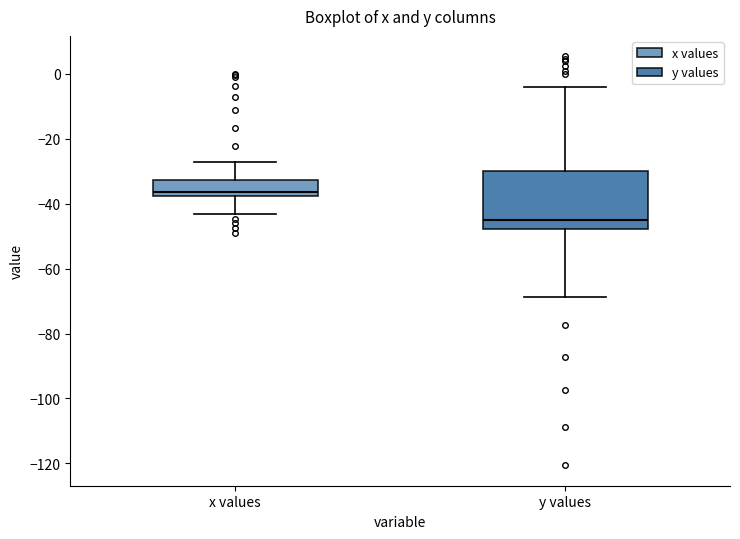

Reading left to right, read every box against the y-axis: the position of its median line, the range the box covers, and the ends of its whiskers. The values are not printed on the chart, so give them approximately, as read against the axis.

x values: median -36, box -38 to -32, whiskers -44 to -28
y values: median -44, box -48 to -30, whiskers -68 to -4